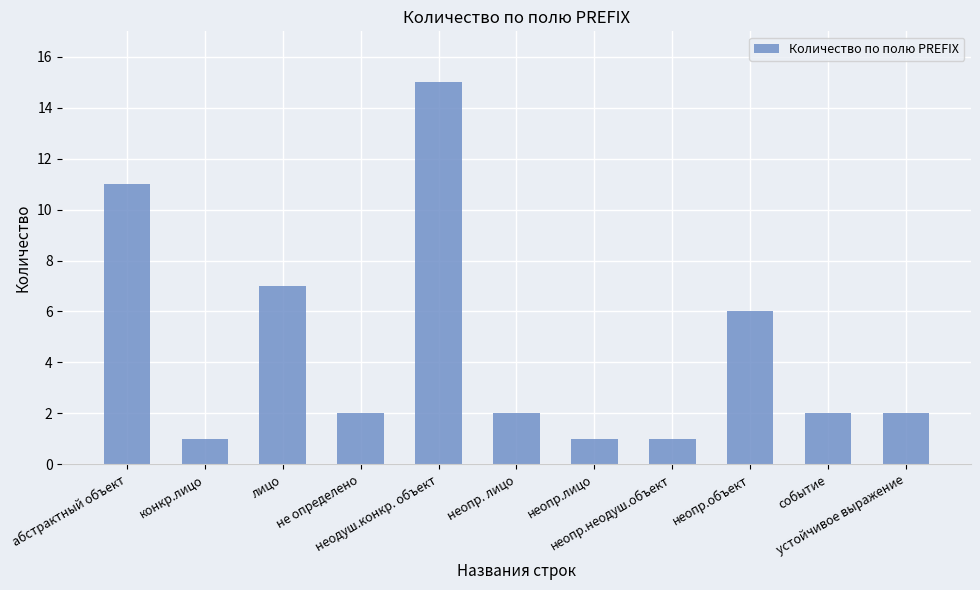

What is the greatest value displayed?

15